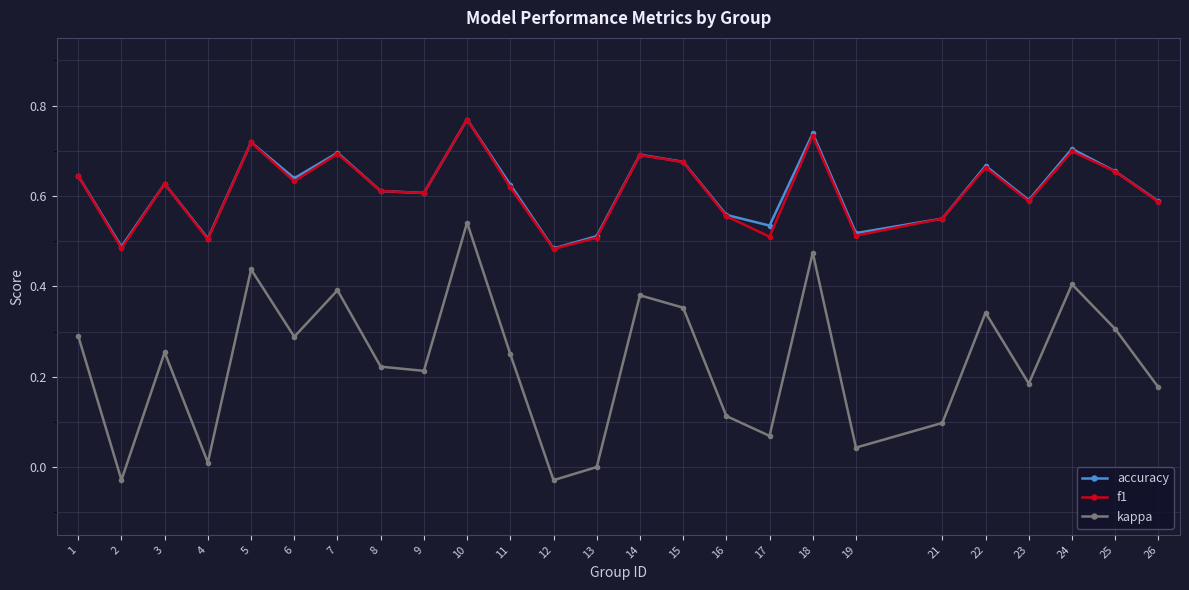

What are all the series names shown in the legend?

accuracy, f1, kappa